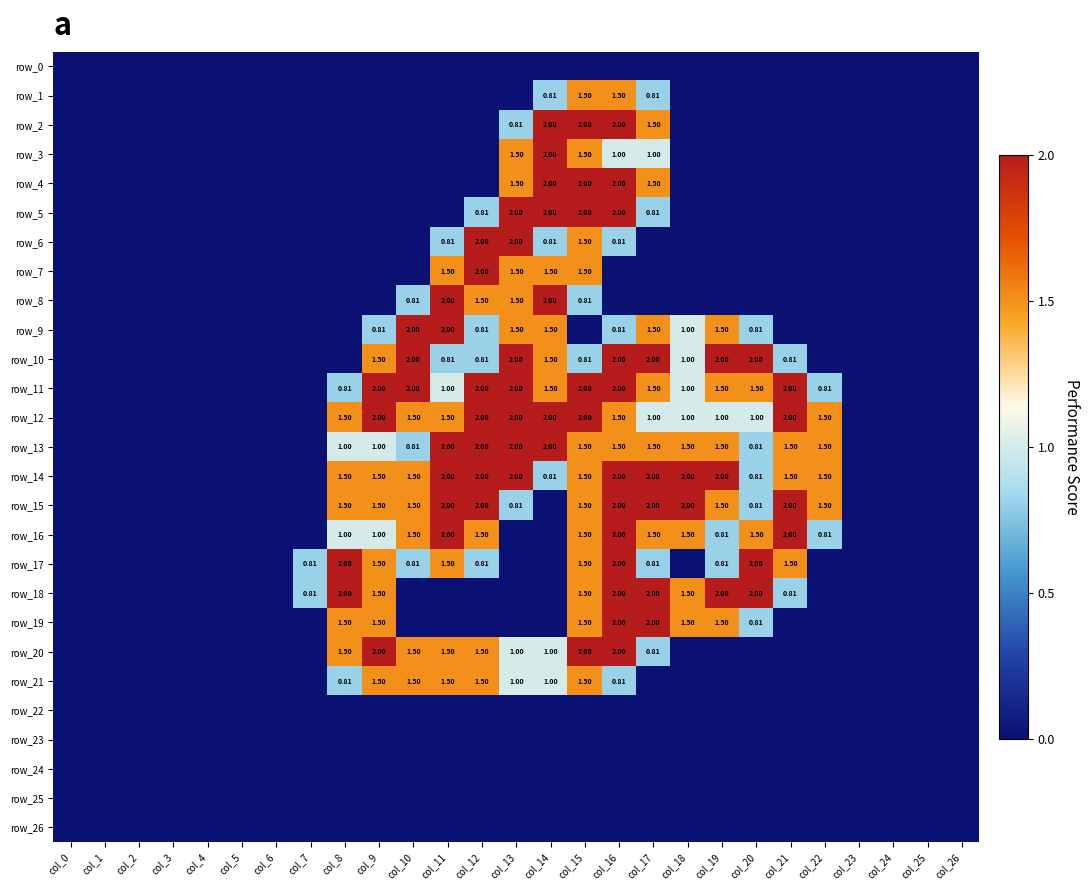

Reading right to left, extract all data points from this chart.

row_0: 0.0	0.0	0.0	0.0	0.0	0.0	0.0	0.0	0.0	0.0	0.0	0.0	0.0	0.0	0.0	0.0	0.0	0.0	0.0	0.0	0.0	0.0	0.0	0.0	0.0	0.0	0.0
row_1: 0.0	0.0	0.0	0.0	0.0	0.0	0.0	0.0	0.0	0.8	1.5	1.5	0.8	0.0	0.0	0.0	0.0	0.0	0.0	0.0	0.0	0.0	0.0	0.0	0.0	0.0	0.0
row_2: 0.0	0.0	0.0	0.0	0.0	0.0	0.0	0.0	0.0	1.5	2.0	2.0	2.0	0.8	0.0	0.0	0.0	0.0	0.0	0.0	0.0	0.0	0.0	0.0	0.0	0.0	0.0
row_3: 0.0	0.0	0.0	0.0	0.0	0.0	0.0	0.0	0.0	1.0	1.0	1.5	2.0	1.5	0.0	0.0	0.0	0.0	0.0	0.0	0.0	0.0	0.0	0.0	0.0	0.0	0.0
row_4: 0.0	0.0	0.0	0.0	0.0	0.0	0.0	0.0	0.0	1.5	2.0	2.0	2.0	1.5	0.0	0.0	0.0	0.0	0.0	0.0	0.0	0.0	0.0	0.0	0.0	0.0	0.0
row_5: 0.0	0.0	0.0	0.0	0.0	0.0	0.0	0.0	0.0	0.8	2.0	2.0	2.0	2.0	0.8	0.0	0.0	0.0	0.0	0.0	0.0	0.0	0.0	0.0	0.0	0.0	0.0
row_6: 0.0	0.0	0.0	0.0	0.0	0.0	0.0	0.0	0.0	0.0	0.8	1.5	0.8	2.0	2.0	0.8	0.0	0.0	0.0	0.0	0.0	0.0	0.0	0.0	0.0	0.0	0.0
row_7: 0.0	0.0	0.0	0.0	0.0	0.0	0.0	0.0	0.0	0.0	0.0	1.5	1.5	1.5	2.0	1.5	0.0	0.0	0.0	0.0	0.0	0.0	0.0	0.0	0.0	0.0	0.0
row_8: 0.0	0.0	0.0	0.0	0.0	0.0	0.0	0.0	0.0	0.0	0.0	0.8	2.0	1.5	1.5	2.0	0.8	0.0	0.0	0.0	0.0	0.0	0.0	0.0	0.0	0.0	0.0
row_9: 0.0	0.0	0.0	0.0	0.0	0.0	0.8	1.5	1.0	1.5	0.8	0.0	1.5	1.5	0.8	2.0	2.0	0.8	0.0	0.0	0.0	0.0	0.0	0.0	0.0	0.0	0.0
row_10: 0.0	0.0	0.0	0.0	0.0	0.8	2.0	2.0	1.0	2.0	2.0	0.8	1.5	2.0	0.8	0.8	2.0	1.5	0.0	0.0	0.0	0.0	0.0	0.0	0.0	0.0	0.0
row_11: 0.0	0.0	0.0	0.0	0.8	2.0	1.5	1.5	1.0	1.5	2.0	2.0	1.5	2.0	2.0	1.0	2.0	2.0	0.8	0.0	0.0	0.0	0.0	0.0	0.0	0.0	0.0
row_12: 0.0	0.0	0.0	0.0	1.5	2.0	1.0	1.0	1.0	1.0	1.5	2.0	2.0	2.0	2.0	1.5	1.5	2.0	1.5	0.0	0.0	0.0	0.0	0.0	0.0	0.0	0.0
row_13: 0.0	0.0	0.0	0.0	1.5	1.5	0.8	1.5	1.5	1.5	1.5	1.5	2.0	2.0	2.0	2.0	0.8	1.0	1.0	0.0	0.0	0.0	0.0	0.0	0.0	0.0	0.0
row_14: 0.0	0.0	0.0	0.0	1.5	1.5	0.8	2.0	2.0	2.0	2.0	1.5	0.8	2.0	2.0	2.0	1.5	1.5	1.5	0.0	0.0	0.0	0.0	0.0	0.0	0.0	0.0
row_15: 0.0	0.0	0.0	0.0	1.5	2.0	0.8	1.5	2.0	2.0	2.0	1.5	0.0	0.8	2.0	2.0	1.5	1.5	1.5	0.0	0.0	0.0	0.0	0.0	0.0	0.0	0.0
row_16: 0.0	0.0	0.0	0.0	0.8	2.0	1.5	0.8	1.5	1.5	2.0	1.5	0.0	0.0	1.5	2.0	1.5	1.0	1.0	0.0	0.0	0.0	0.0	0.0	0.0	0.0	0.0
row_17: 0.0	0.0	0.0	0.0	0.0	1.5	2.0	0.8	0.0	0.8	2.0	1.5	0.0	0.0	0.8	1.5	0.8	1.5	2.0	0.8	0.0	0.0	0.0	0.0	0.0	0.0	0.0
row_18: 0.0	0.0	0.0	0.0	0.0	0.8	2.0	2.0	1.5	2.0	2.0	1.5	0.0	0.0	0.0	0.0	0.0	1.5	2.0	0.8	0.0	0.0	0.0	0.0	0.0	0.0	0.0
row_19: 0.0	0.0	0.0	0.0	0.0	0.0	0.8	1.5	1.5	2.0	2.0	1.5	0.0	0.0	0.0	0.0	0.0	1.5	1.5	0.0	0.0	0.0	0.0	0.0	0.0	0.0	0.0
row_20: 0.0	0.0	0.0	0.0	0.0	0.0	0.0	0.0	0.0	0.8	2.0	2.0	1.0	1.0	1.5	1.5	1.5	2.0	1.5	0.0	0.0	0.0	0.0	0.0	0.0	0.0	0.0
row_21: 0.0	0.0	0.0	0.0	0.0	0.0	0.0	0.0	0.0	0.0	0.8	1.5	1.0	1.0	1.5	1.5	1.5	1.5	0.8	0.0	0.0	0.0	0.0	0.0	0.0	0.0	0.0
row_22: 0.0	0.0	0.0	0.0	0.0	0.0	0.0	0.0	0.0	0.0	0.0	0.0	0.0	0.0	0.0	0.0	0.0	0.0	0.0	0.0	0.0	0.0	0.0	0.0	0.0	0.0	0.0
row_23: 0.0	0.0	0.0	0.0	0.0	0.0	0.0	0.0	0.0	0.0	0.0	0.0	0.0	0.0	0.0	0.0	0.0	0.0	0.0	0.0	0.0	0.0	0.0	0.0	0.0	0.0	0.0
row_24: 0.0	0.0	0.0	0.0	0.0	0.0	0.0	0.0	0.0	0.0	0.0	0.0	0.0	0.0	0.0	0.0	0.0	0.0	0.0	0.0	0.0	0.0	0.0	0.0	0.0	0.0	0.0
row_25: 0.0	0.0	0.0	0.0	0.0	0.0	0.0	0.0	0.0	0.0	0.0	0.0	0.0	0.0	0.0	0.0	0.0	0.0	0.0	0.0	0.0	0.0	0.0	0.0	0.0	0.0	0.0
row_26: 0.0	0.0	0.0	0.0	0.0	0.0	0.0	0.0	0.0	0.0	0.0	0.0	0.0	0.0	0.0	0.0	0.0	0.0	0.0	0.0	0.0	0.0	0.0	0.0	0.0	0.0	0.0